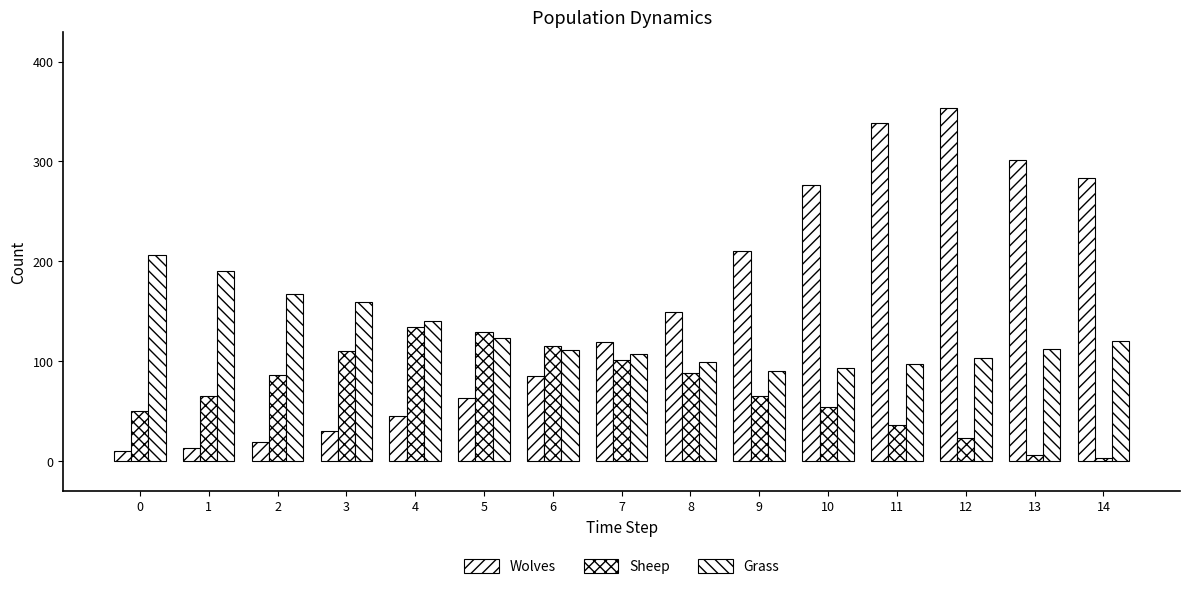

How many series are shown in this chart?

3